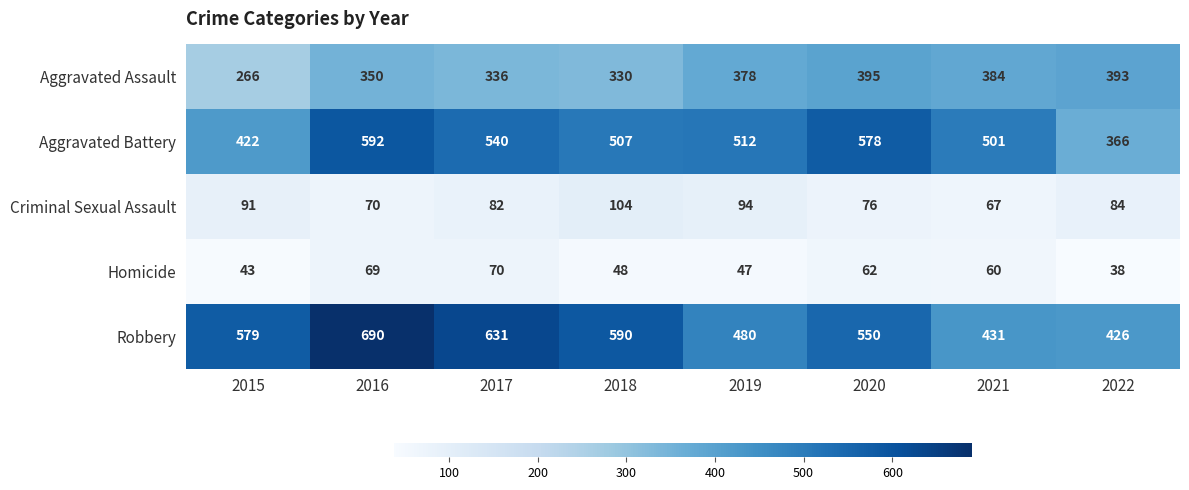

At how many categories does at least one series exceed 679?

1